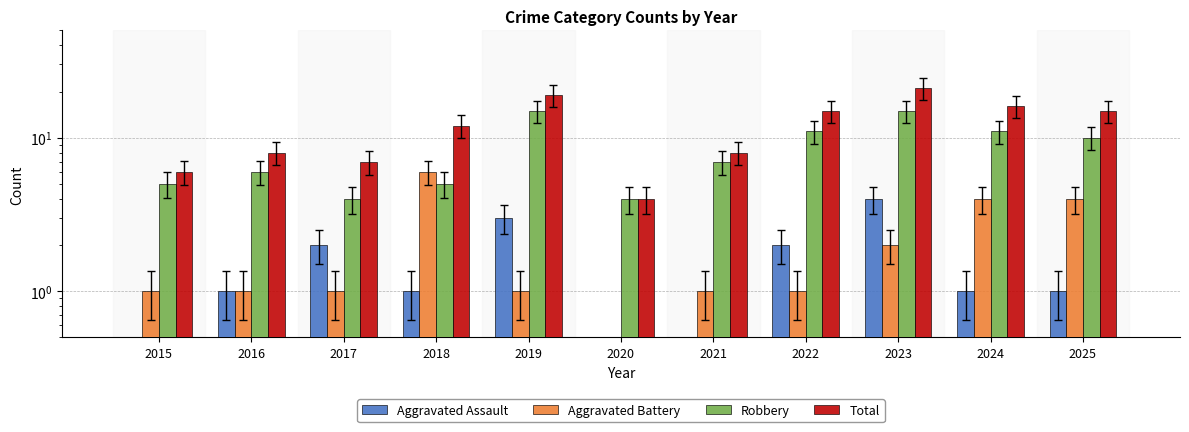

What is the difference between the maximum and minimum values in the Robbery series?

11